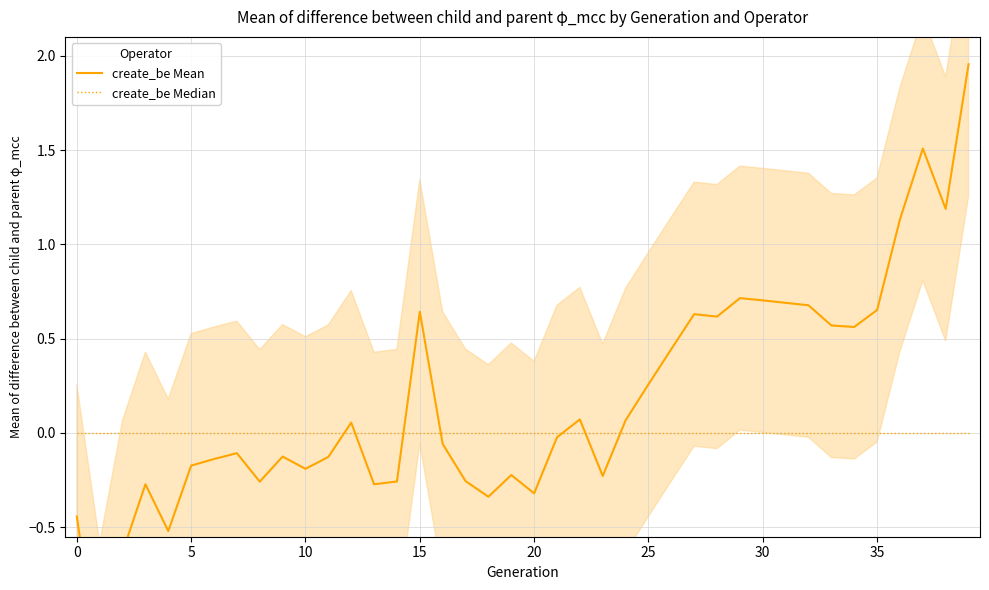

Is it true that create_be Mean equals -0.2 at 19?

True